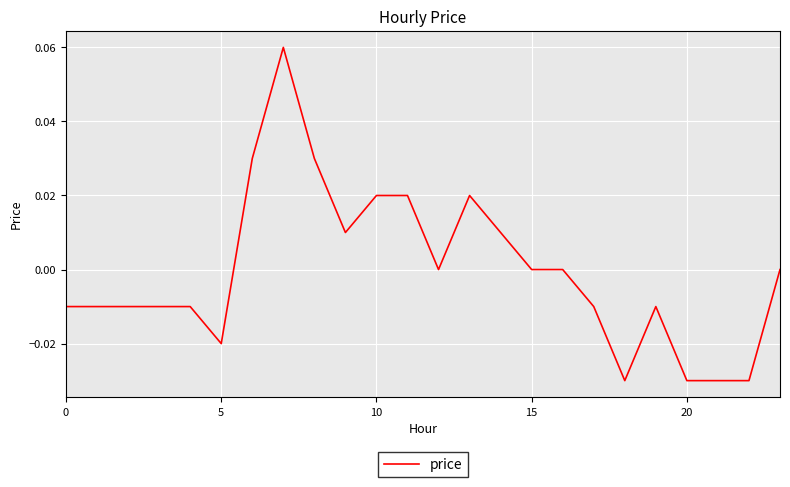

How many distinct data groups are displayed?

1